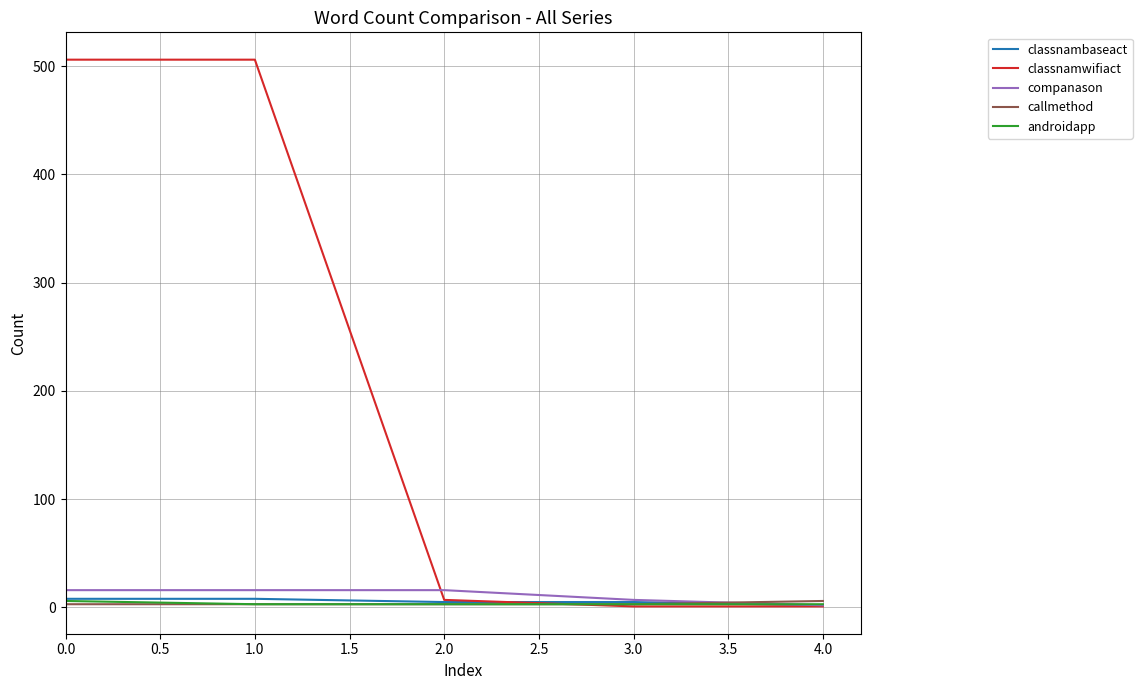

At how many categories does at least one series exceed 97?

2